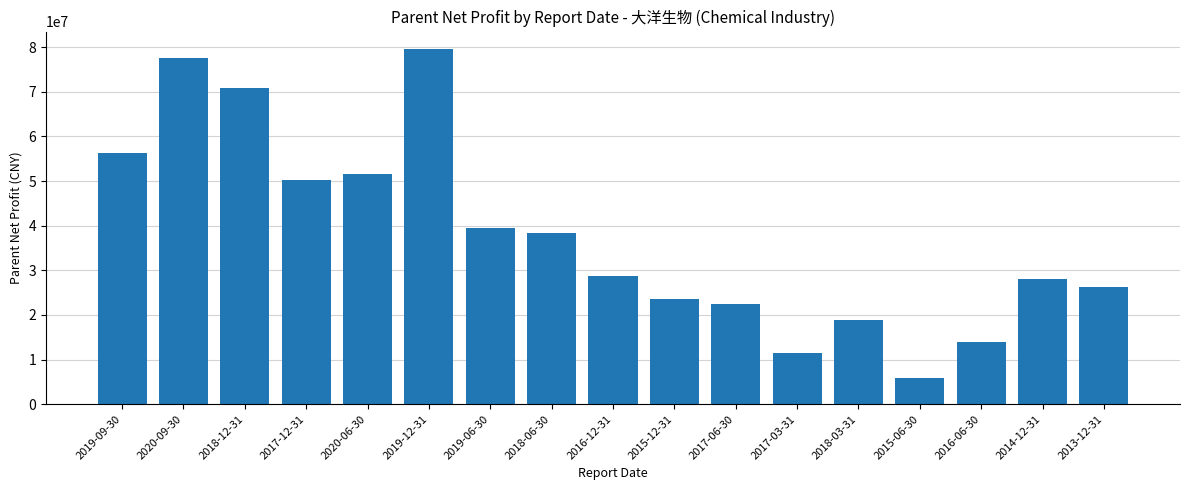

The value at 2015-06-30 is 1423124.3. True or false?

False